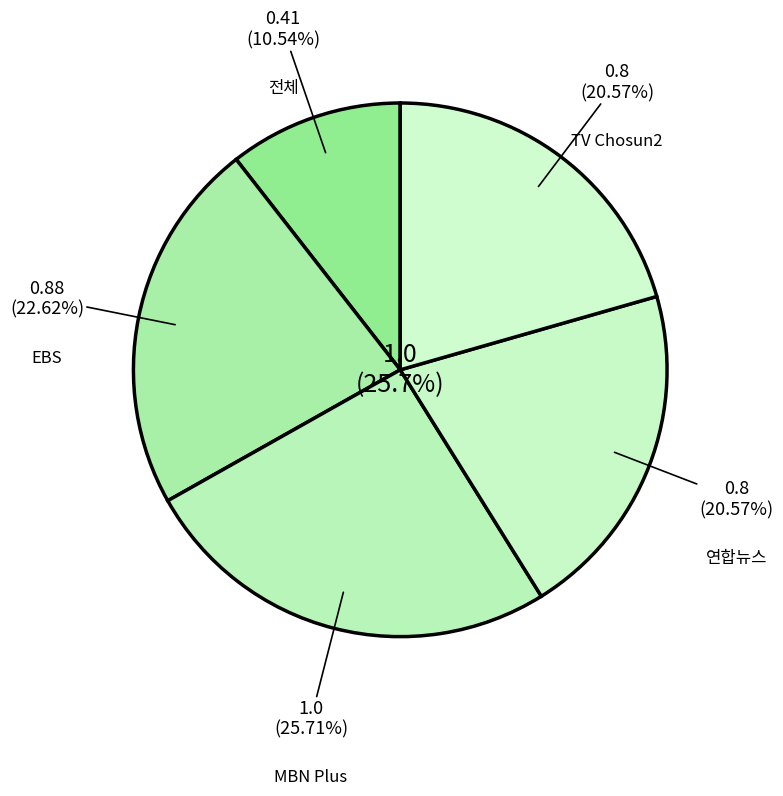

To the nearest percent, what percentage of the pie is EBS?

23%